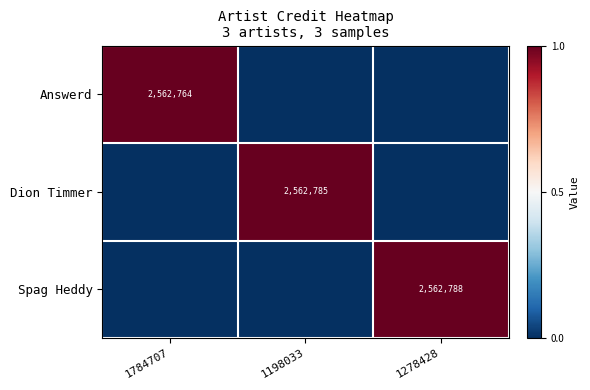

Between 1198033 and 1278428, which is larger?

1198033